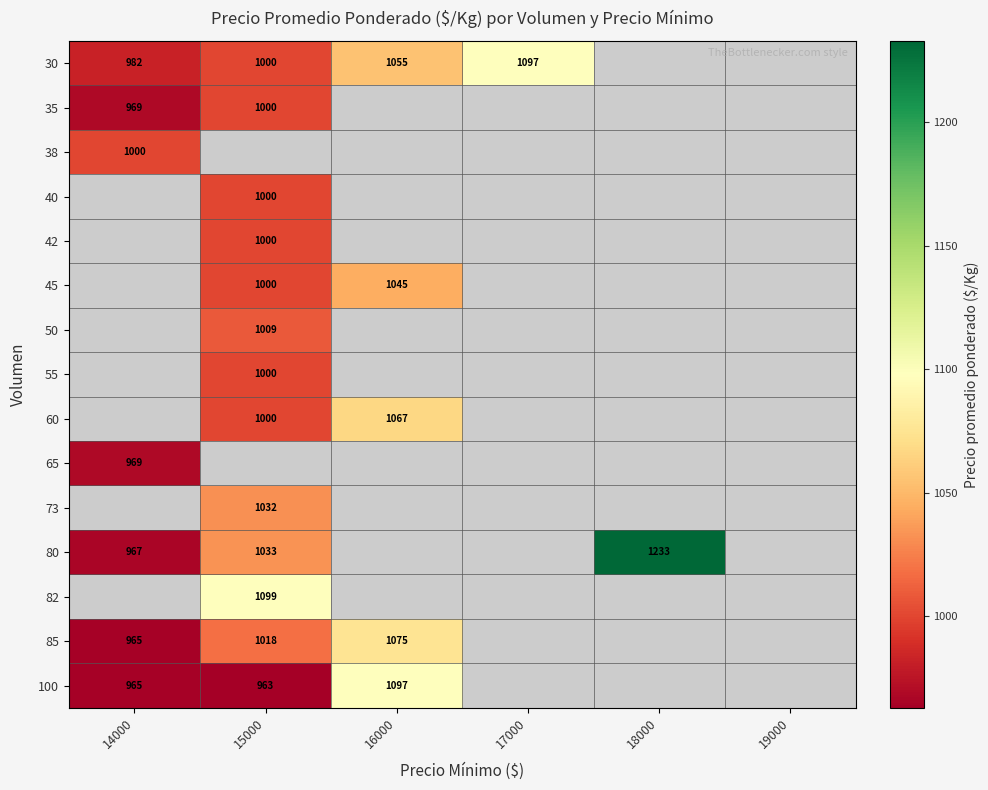

Which series has the widest spread of values?

80